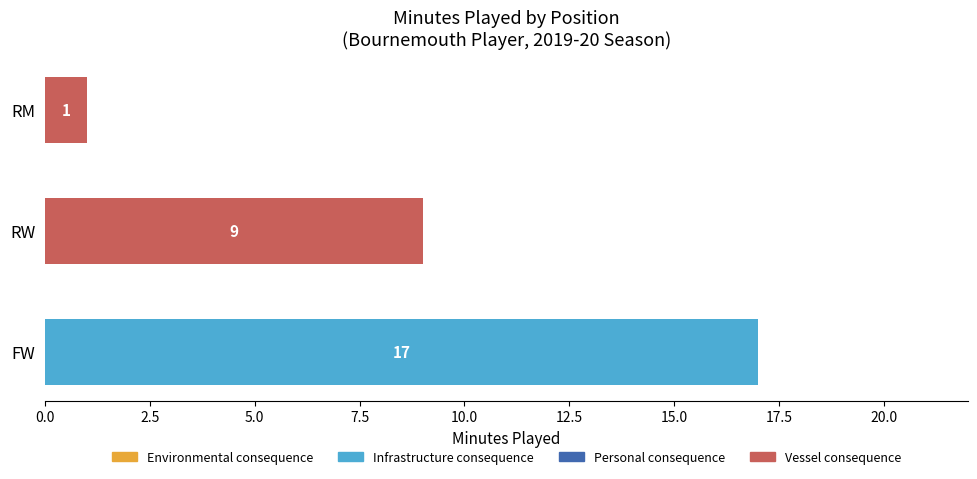

Are the bars horizontal?

Yes